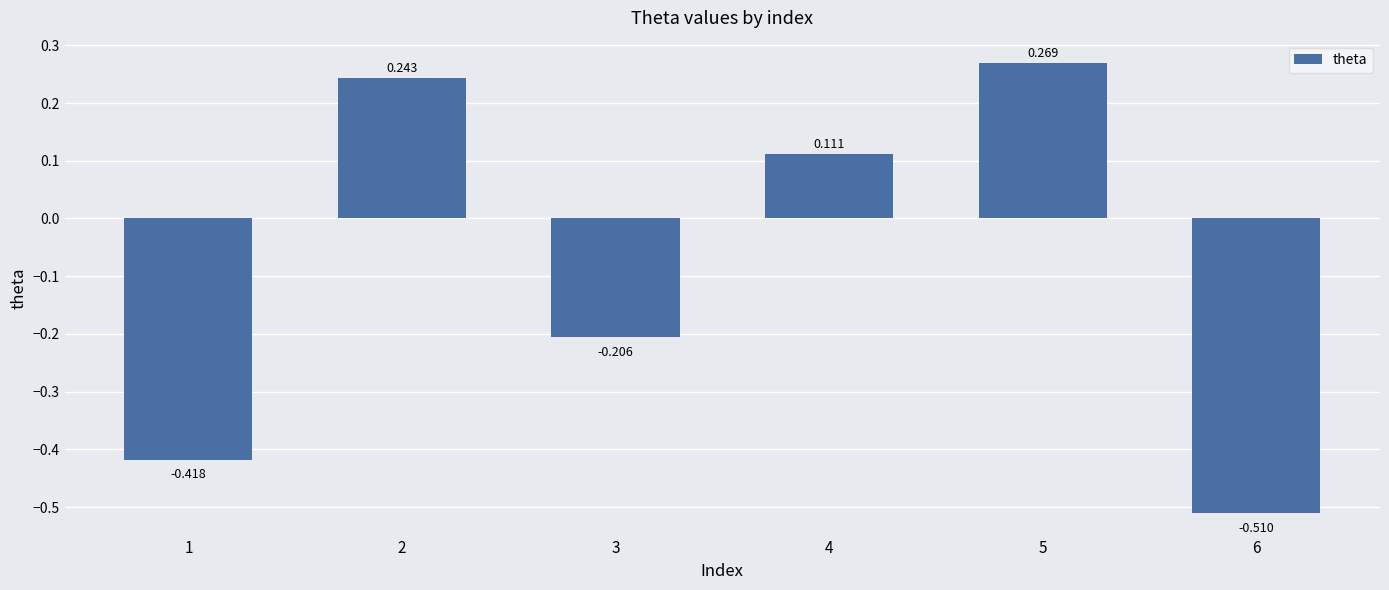

List the labels in order of value, smallest first.

6, 1, 3, 4, 2, 5